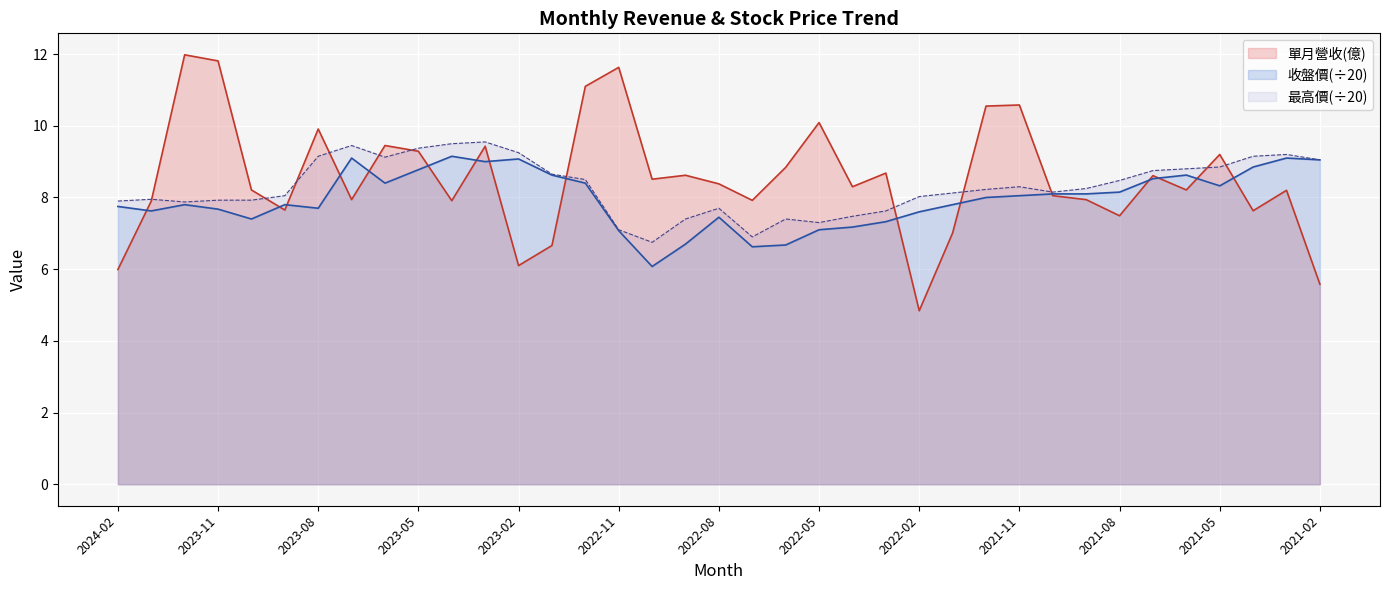

True or false: 最高價 and 收盤價 cross at least once.

False